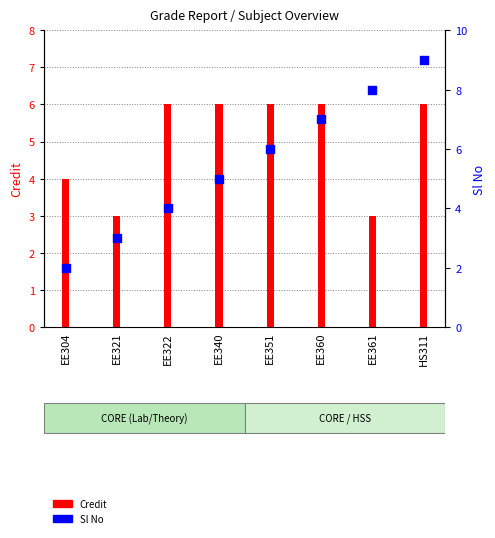

Approximately how many times larger is the value at EE351 compared to EE360?

0.9